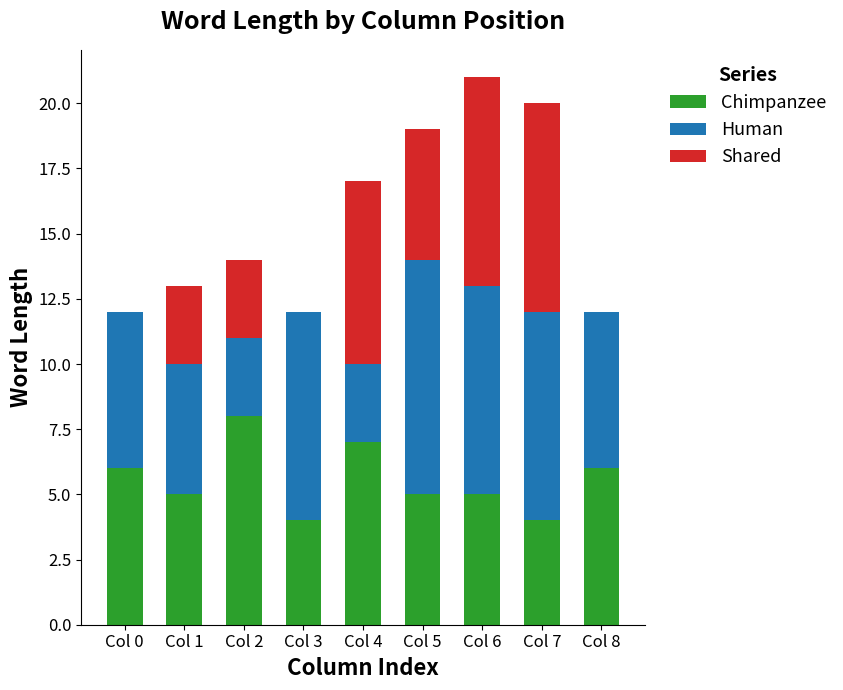

At which label does Chimpanzee reach its peak?

Col 2